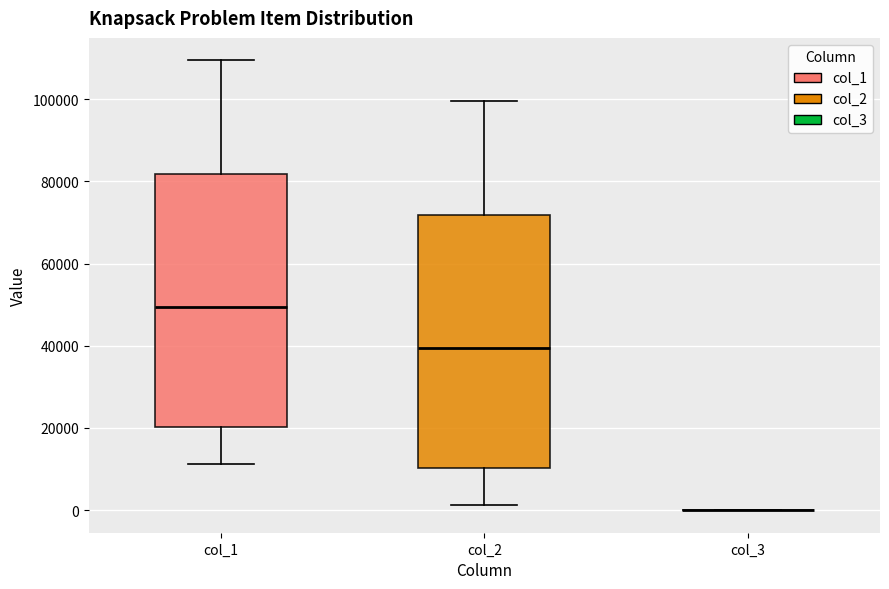

Reading left to right, transcribe this box plot: for each box, give where its median line is, the range the box spans, and where its two whiskers end, as read against the y-axis. The values are not printed on the chart, so give them approximately, as read against the axis.

col_1: median 50000, box 20000 to 82000, whiskers 12000 to 110000
col_2: median 40000, box 10000 to 72000, whiskers 2000 to 100000
col_3: box collapsed to a line at 0, whiskers 0 to 0